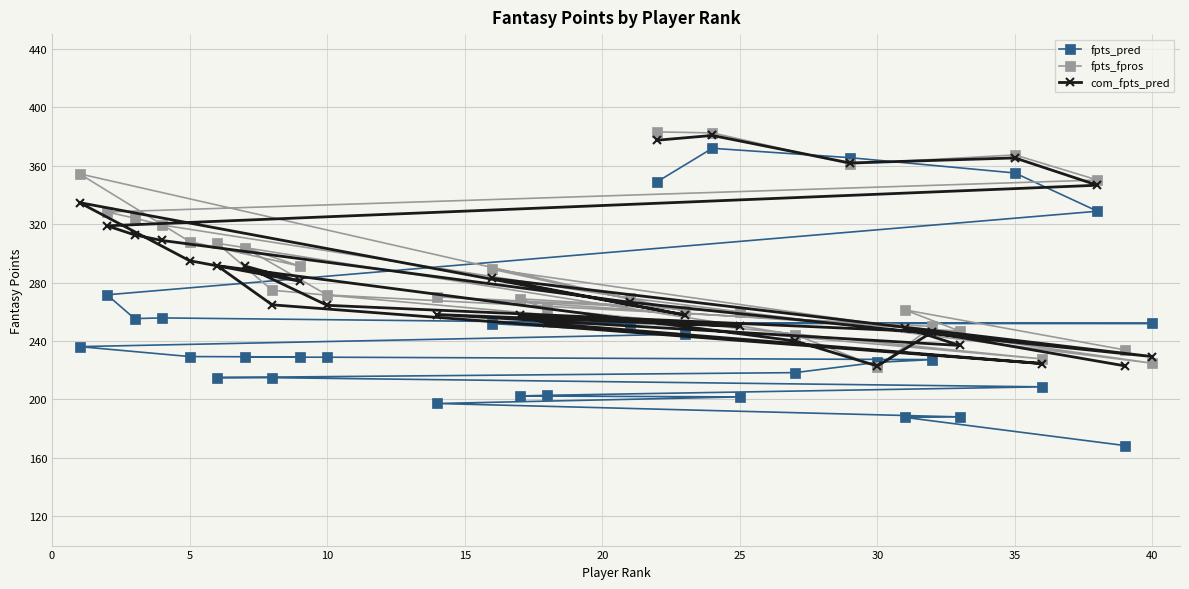

What are all the series names shown in the legend?

fpts_pred, fpts_fpros, com_fpts_pred